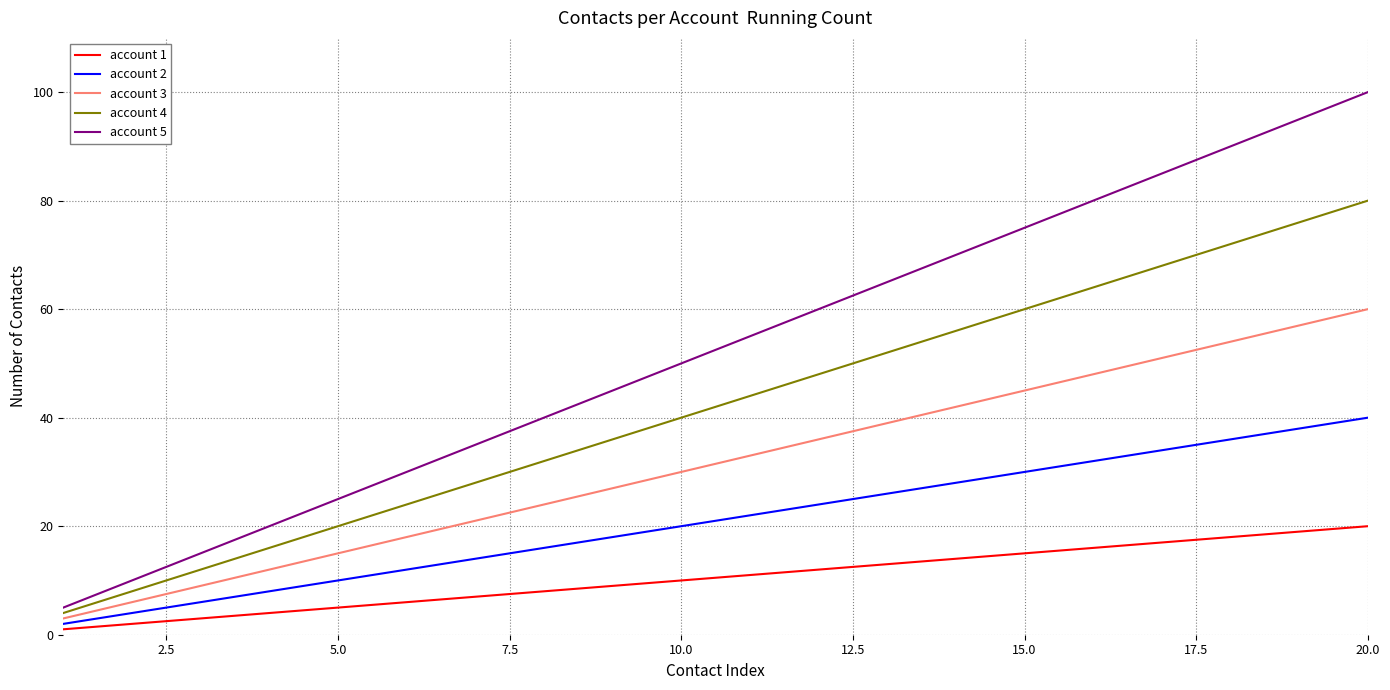

Which series has the largest total across all categories?

account 5